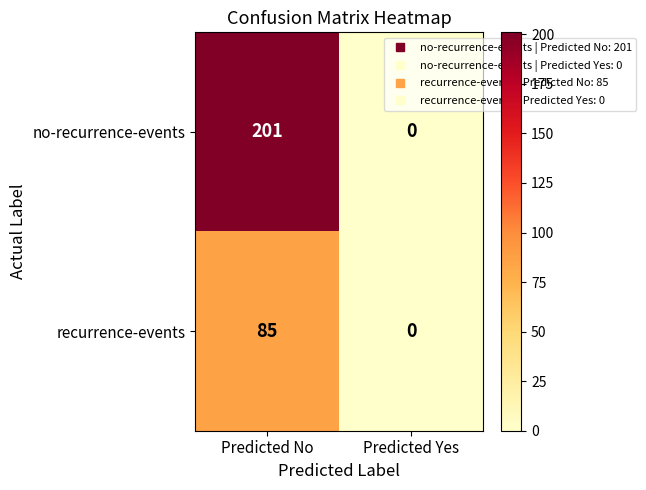

At which category is the sum across all series the highest?

Predicted No